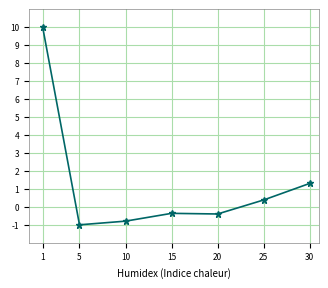

What is the value of the 5th point from the left?

-0.4